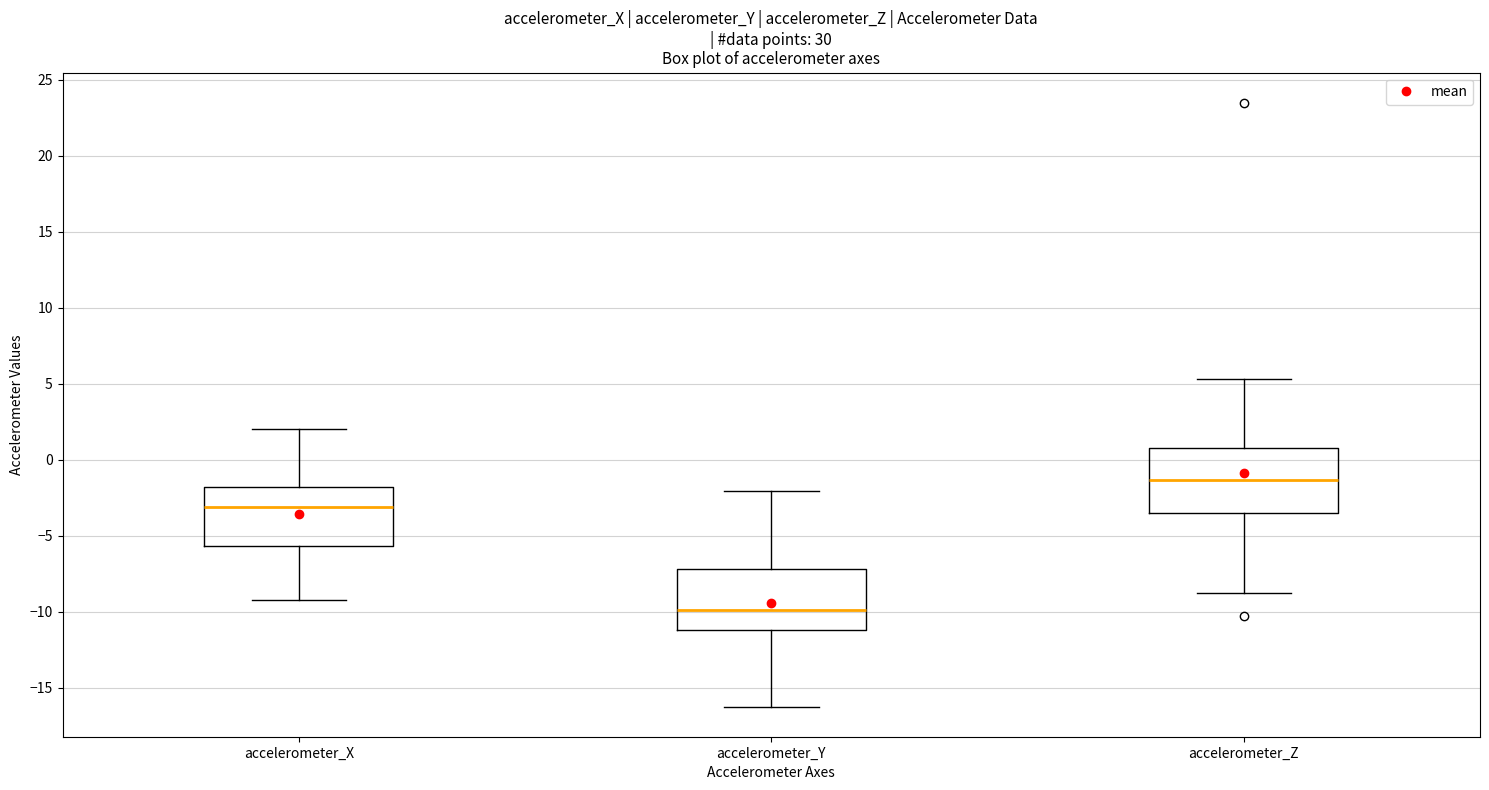

Where is the upper edge of the box for accelerometer_Z on the y-axis? The values are not printed on the chart, so give them approximately, as read against the axis.

0.5